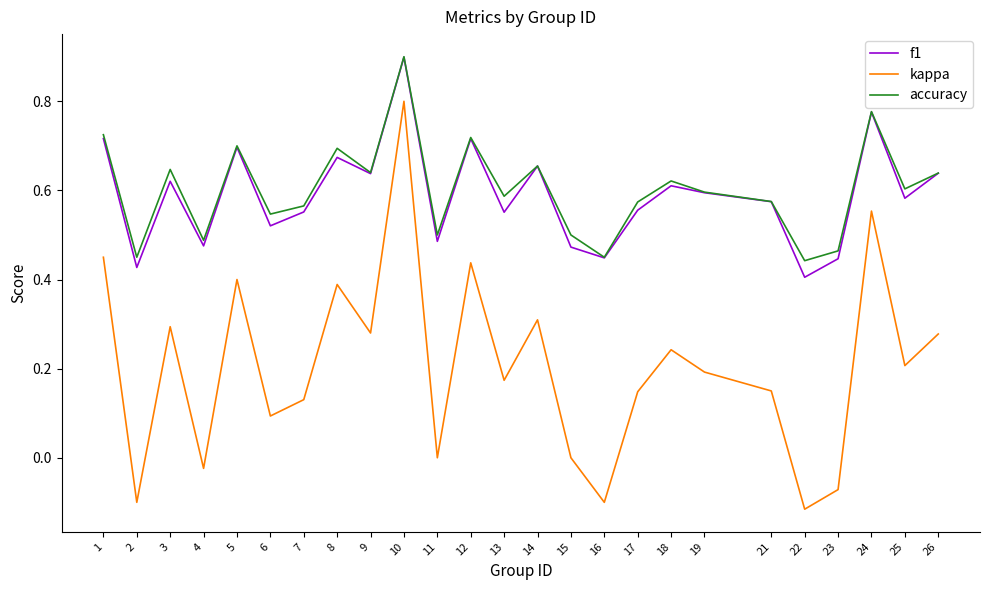

What are all the series names shown in the legend?

f1, kappa, accuracy